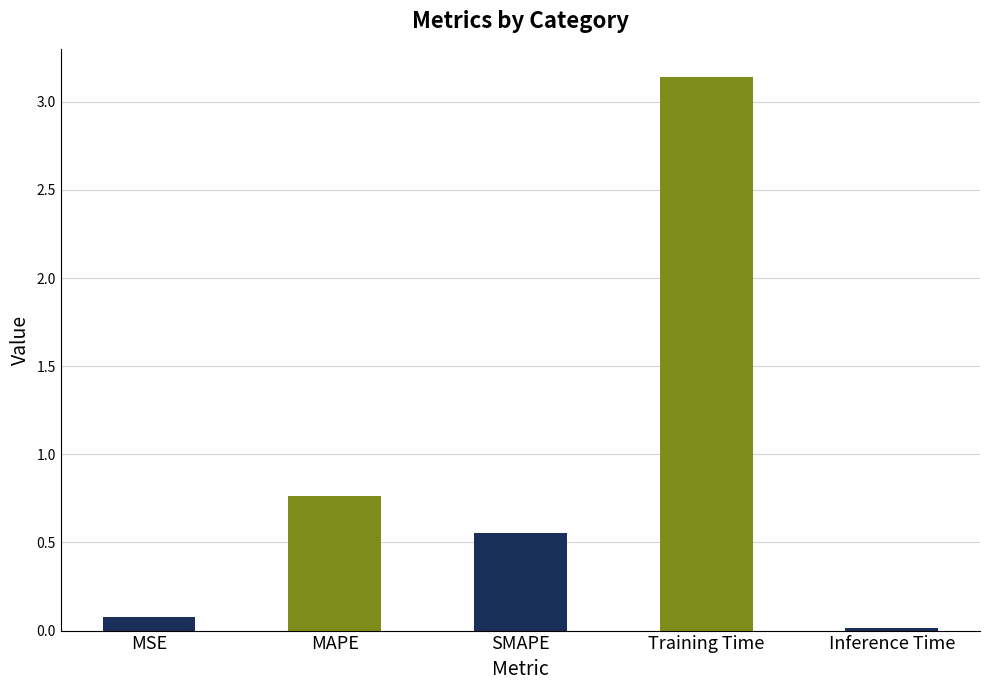

The chart shows a value of 0.1 at MSE. True or false?

True